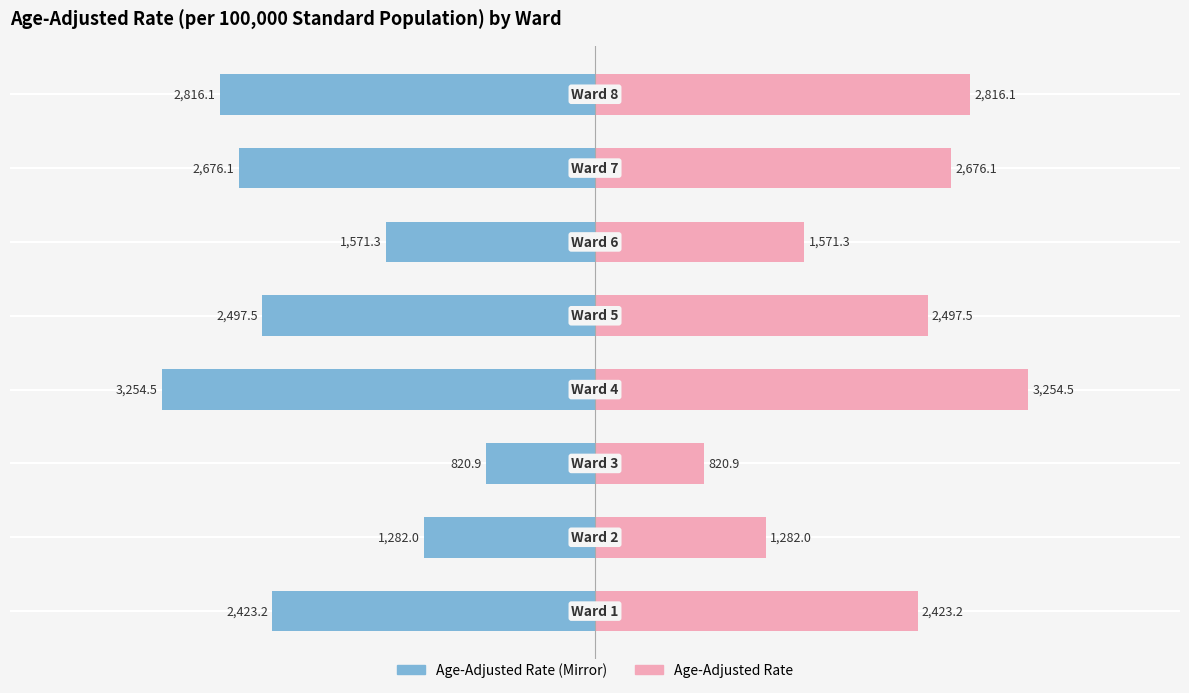

The value of Age-Adjusted Rate (right) at −4000 is 788.8. True or false?

False